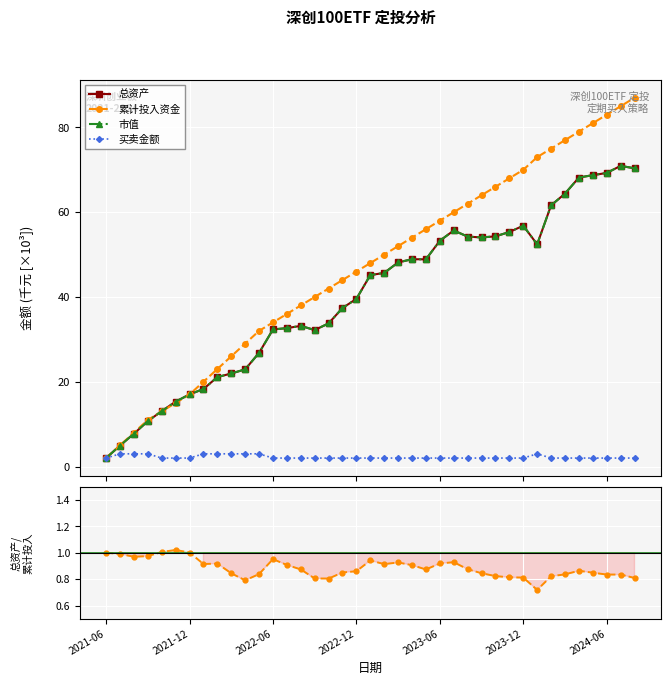

What is the sum of all 累计投入资金 values?

1829.0